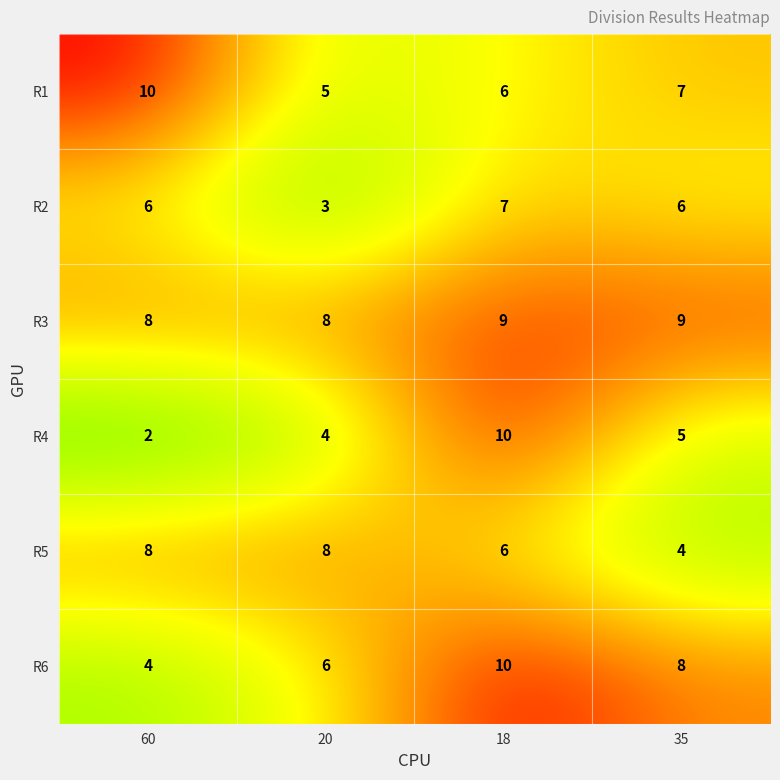

Reading left to right, transcribe all the data shown in this chart.

R1: 60=10	20=5	18=6	35=7
R2: 60=6	20=3	18=7	35=6
R3: 60=8	20=8	18=9	35=9
R4: 60=2	20=4	18=10	35=5
R5: 60=8	20=8	18=6	35=4
R6: 60=4	20=6	18=10	35=8